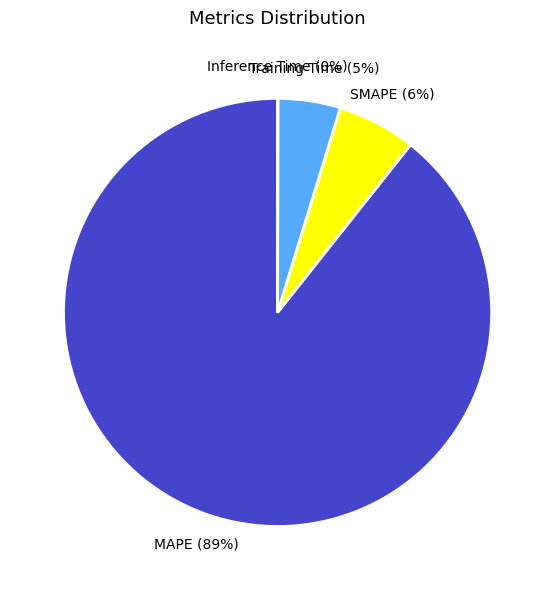

True or false: MAPE accounts for 80% of the total.

False